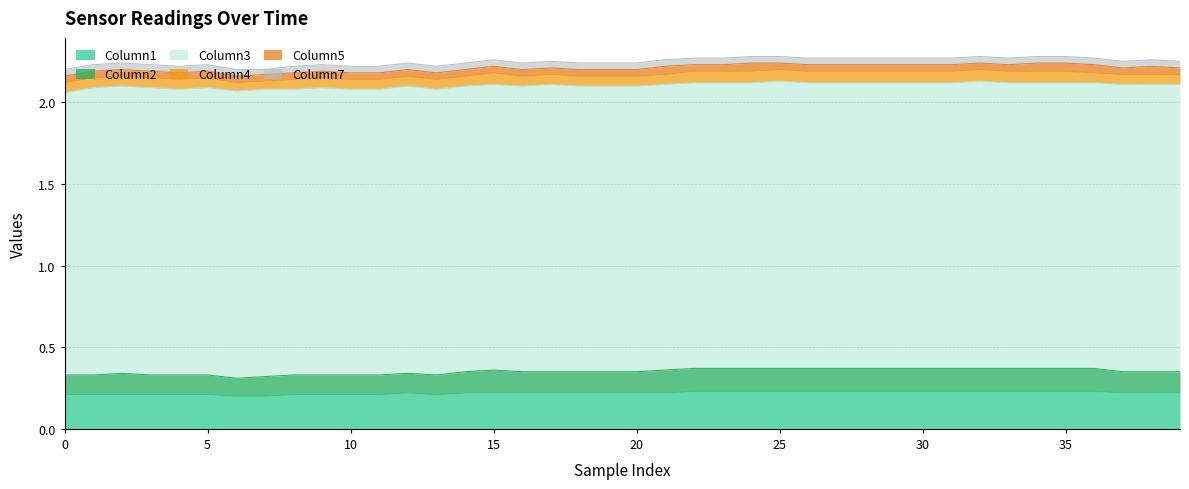

Which series has the largest total across all categories?

Column3